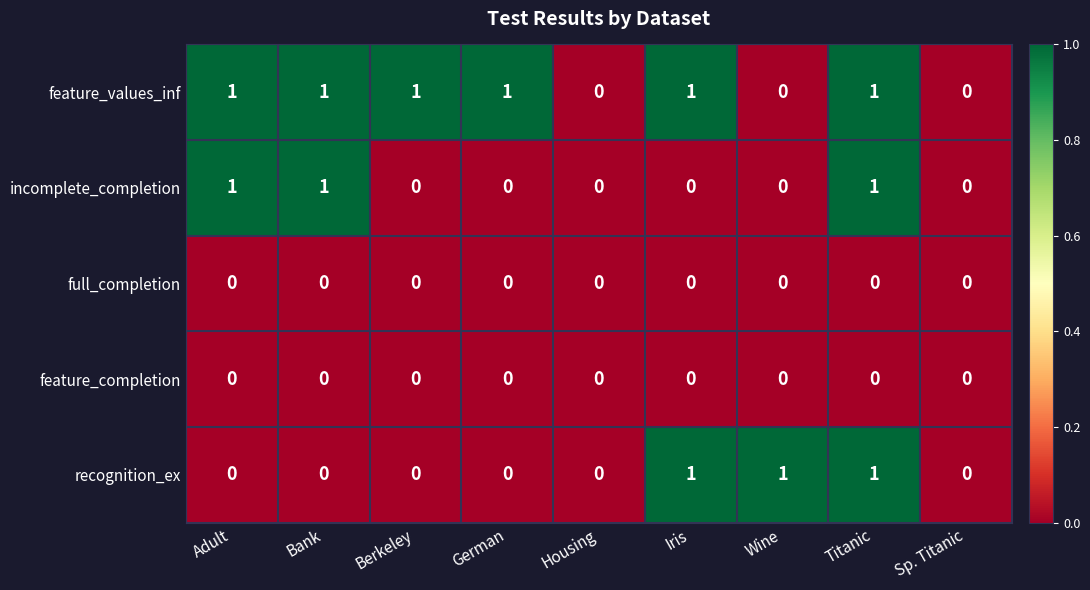

Is it true that incomplete_completion equals -1 at Iris?

False